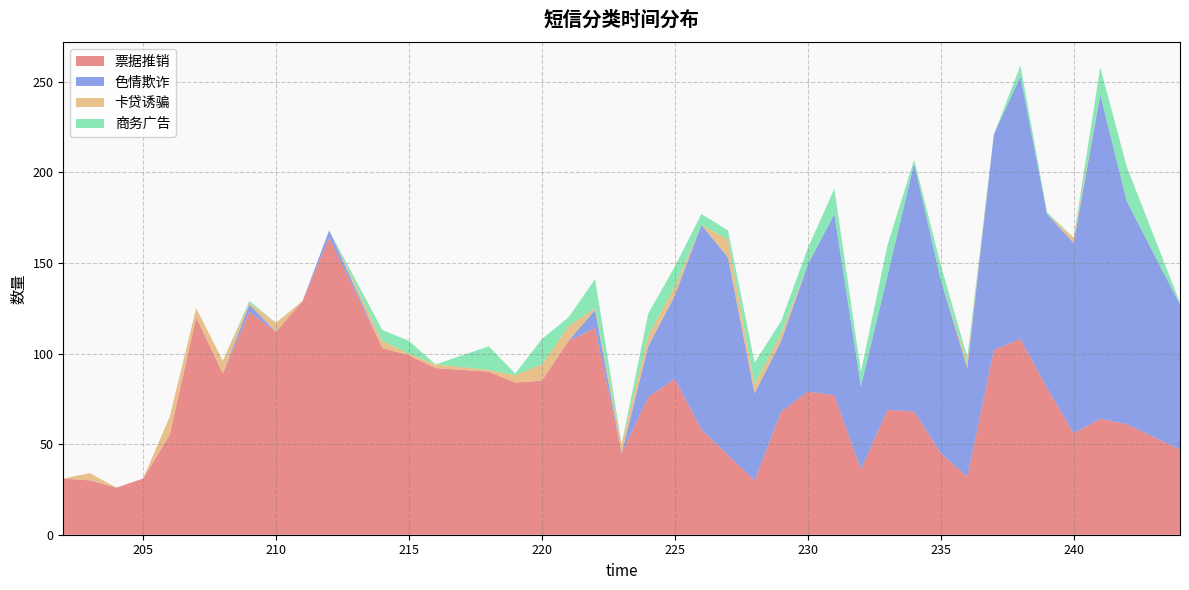

Reading right to left, list all the values displayed in this chart.

票据推销: 244=47	242=61	241=64	240=56	239=81	238=108	237=102	236=32	235=45	234=68	233=69	232=36	231=77	230=79	229=68	228=30	227=44	226=58	225=86	224=76	223=45	222=114	221=107	220=85	219=84	218=90	216=92	215=99	214=103	212=164	211=129	210=112	209=123	208=89	207=120	206=55	205=31	204=26	203=30	202=31
色情欺诈: 244=80	242=123	241=179	240=105	239=96	238=145	237=119	236=60	235=96	234=137	233=74	232=46	231=100	230=70	229=39	228=48	227=109	226=113	225=46	224=28	223=0	222=10	221=0	220=0	219=0	218=0	216=0	215=0	214=0	212=4	211=0	210=0	209=4	208=0	207=0	206=0	205=0	204=0	203=0	202=0
卡贷诱骗: 244=0	242=0	241=0	240=3	239=0	238=0	237=0	236=3	235=0	234=0	233=0	232=0	231=0	230=0	229=4	228=5	227=10	226=0	225=5	224=6	223=5	222=1	221=8	220=9	219=4	218=1	216=2	215=1	214=4	212=0	211=0	210=5	209=1	208=7	207=5	206=10	205=0	204=0	203=4	202=0
商务广告: 244=1	242=19	241=15	240=0	239=1	238=6	237=0	236=3	235=8	234=2	233=17	232=8	231=14	230=9	229=7	228=12	227=5	226=6	225=11	224=12	223=0	222=16	221=5	220=14	219=1	218=13	216=0	215=7	214=6	212=0	211=0	210=0	209=1	208=0	207=0	206=0	205=0	204=0	203=0	202=0